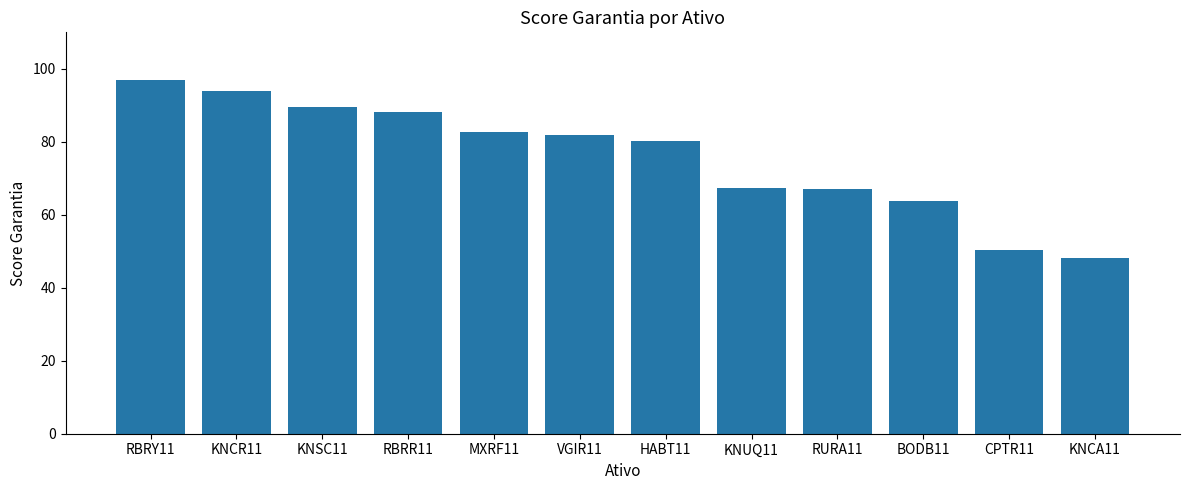

What is the label of the 7th bar from the left?

HABT11